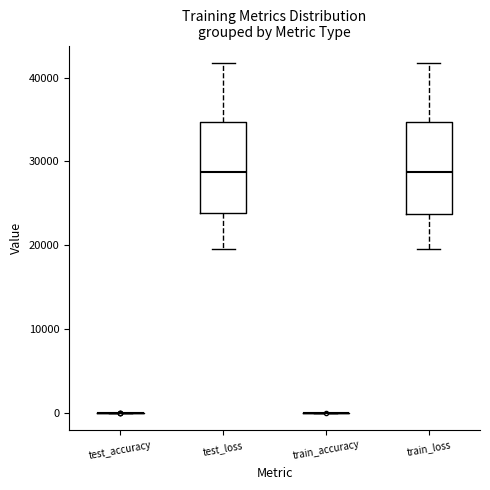

Where is the upper edge of the box for test_loss on the y-axis? The values are not printed on the chart, so give them approximately, as read against the axis.

35000